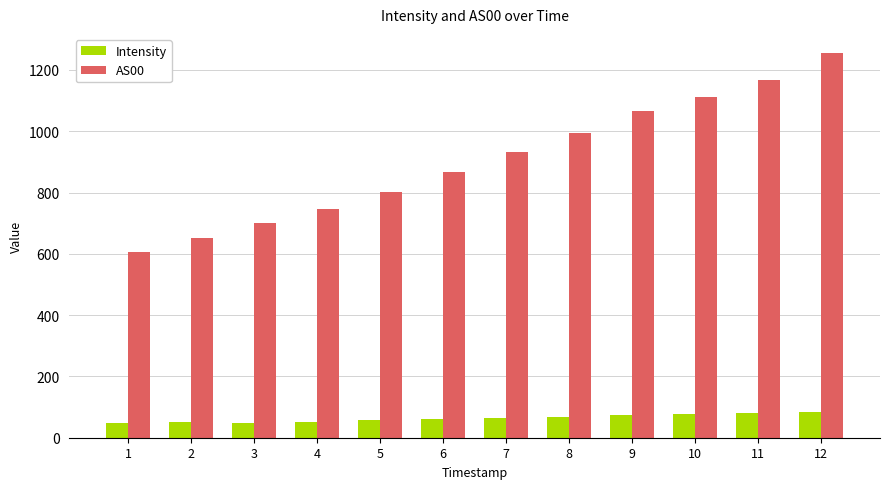

At which category is the sum across all series the highest?

12